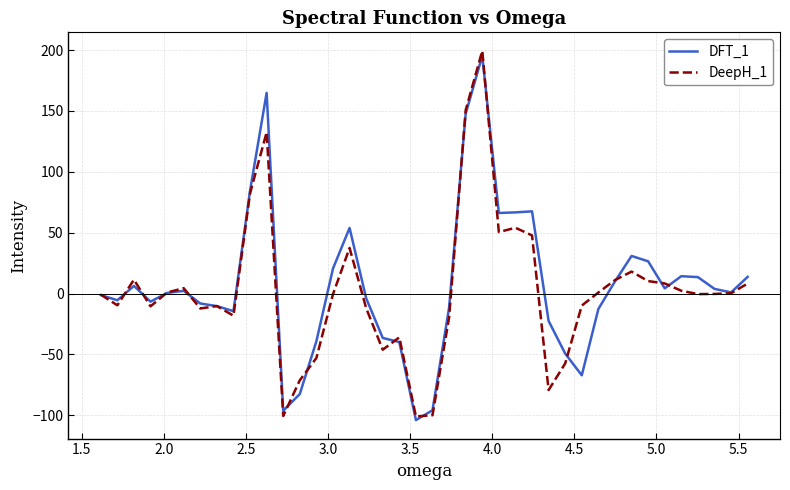

What is the maximum value shown in the chart?

199.4